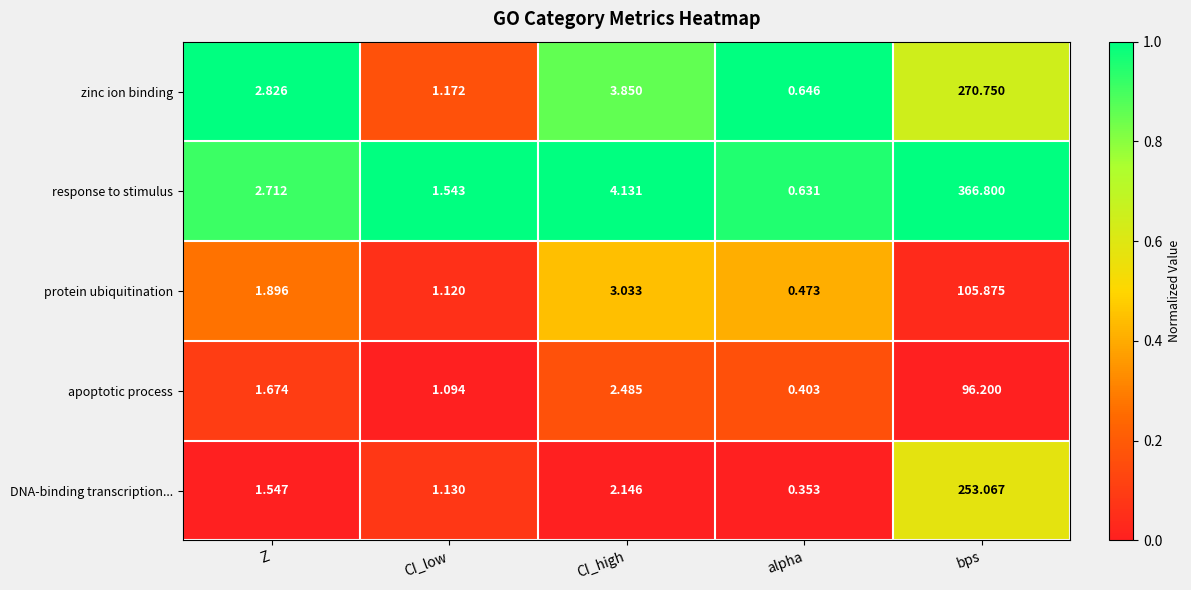

What is the maximum value shown in the chart?

366.8